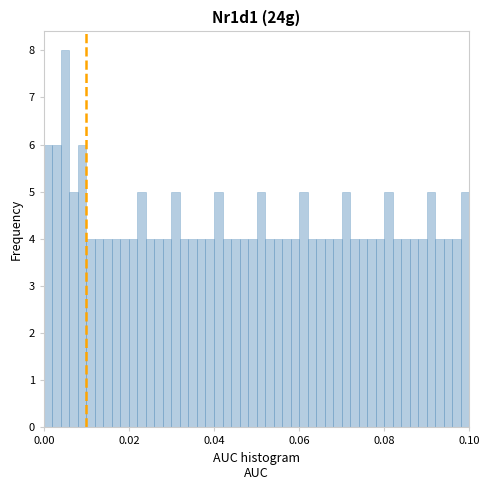

Read against the x-axis, roughly where is the centre of the tallest bar?

0.006